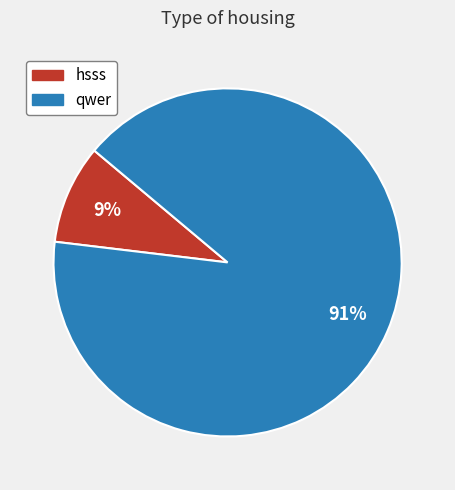

To the nearest percent, what portion does qwer represent?

91%